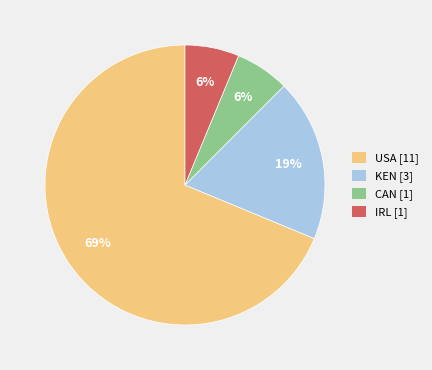

Does any single category account for the majority?

Yes